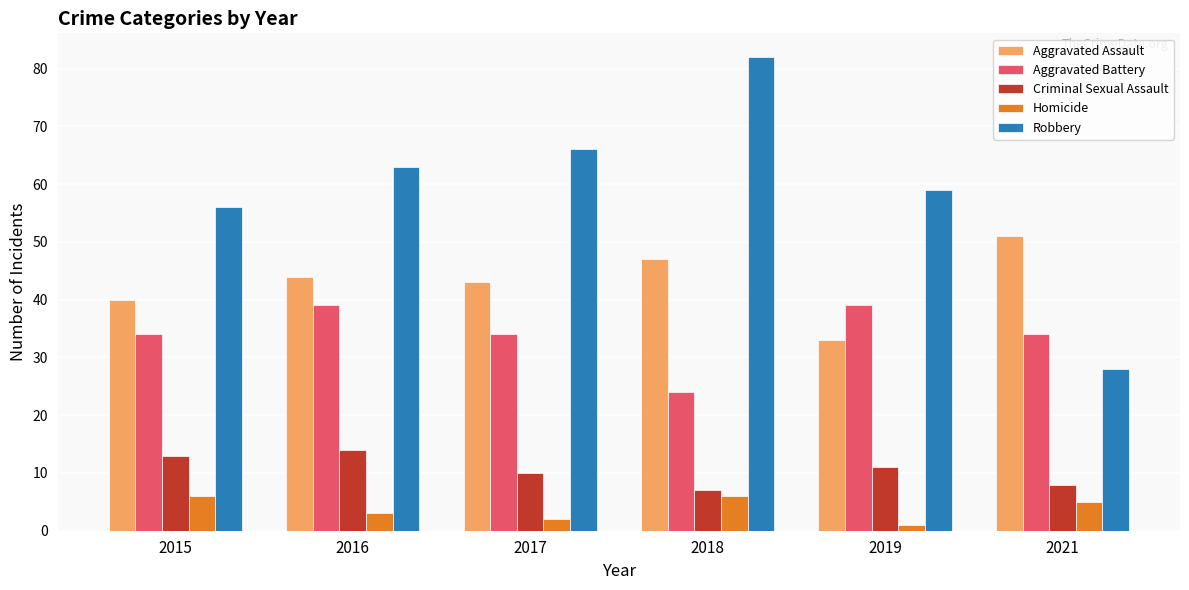

Reading right to left, extract all data points from this chart.

Aggravated Assault: 51	33	47	43	44	40
Aggravated Battery: 34	39	24	34	39	34
Criminal Sexual Assault: 8	11	7	10	14	13
Homicide: 5	1	6	2	3	6
Robbery: 28	59	82	66	63	56